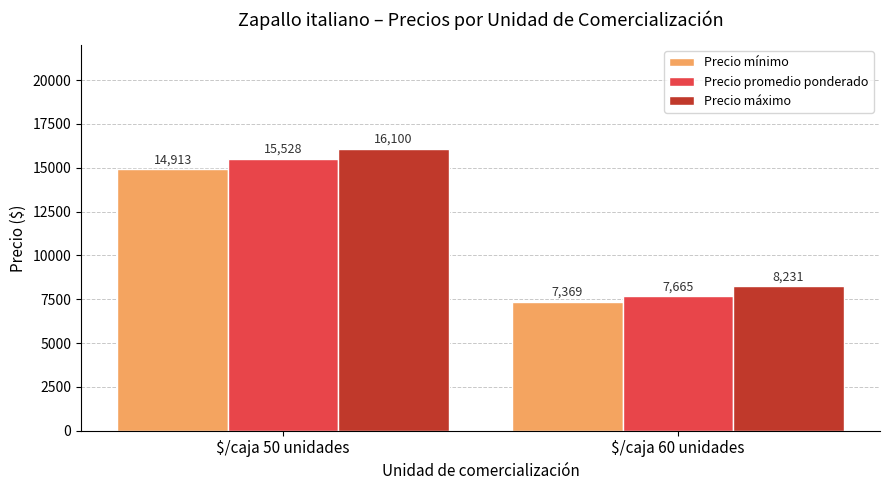

List the labels in order of Precio mínimo value, smallest first.

$/caja 60 unidades, $/caja 50 unidades